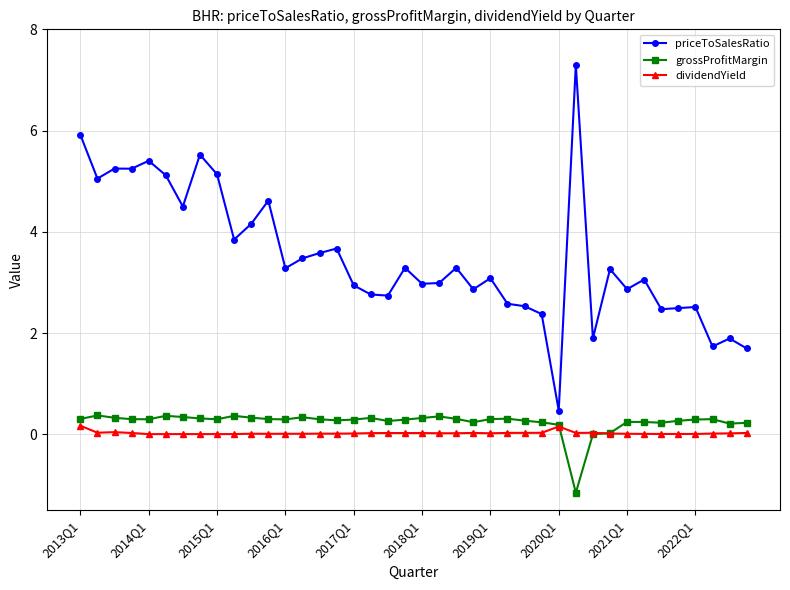

True or false: priceToSalesRatio and grossProfitMargin intersect in this chart.

False